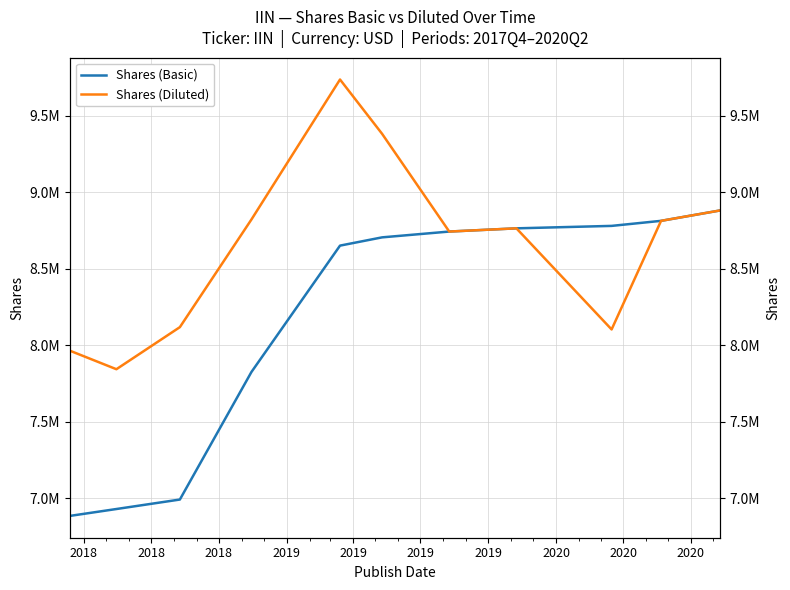

Count the number of categories in the chart.

11